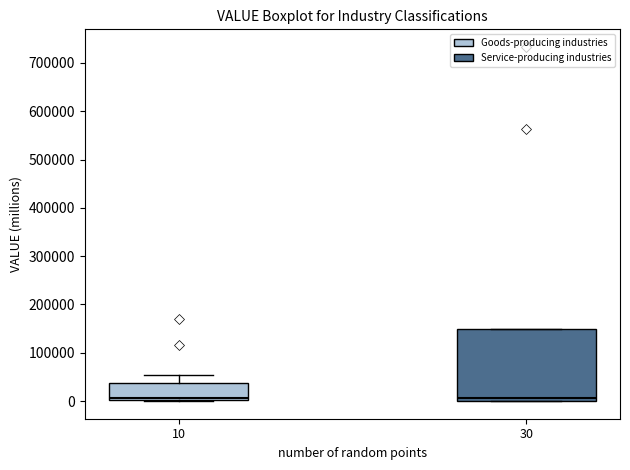

Where does the upper whisker of the box at x = 10 end on the y-axis? The values are not printed on the chart, so give them approximately, as read against the axis.

50000